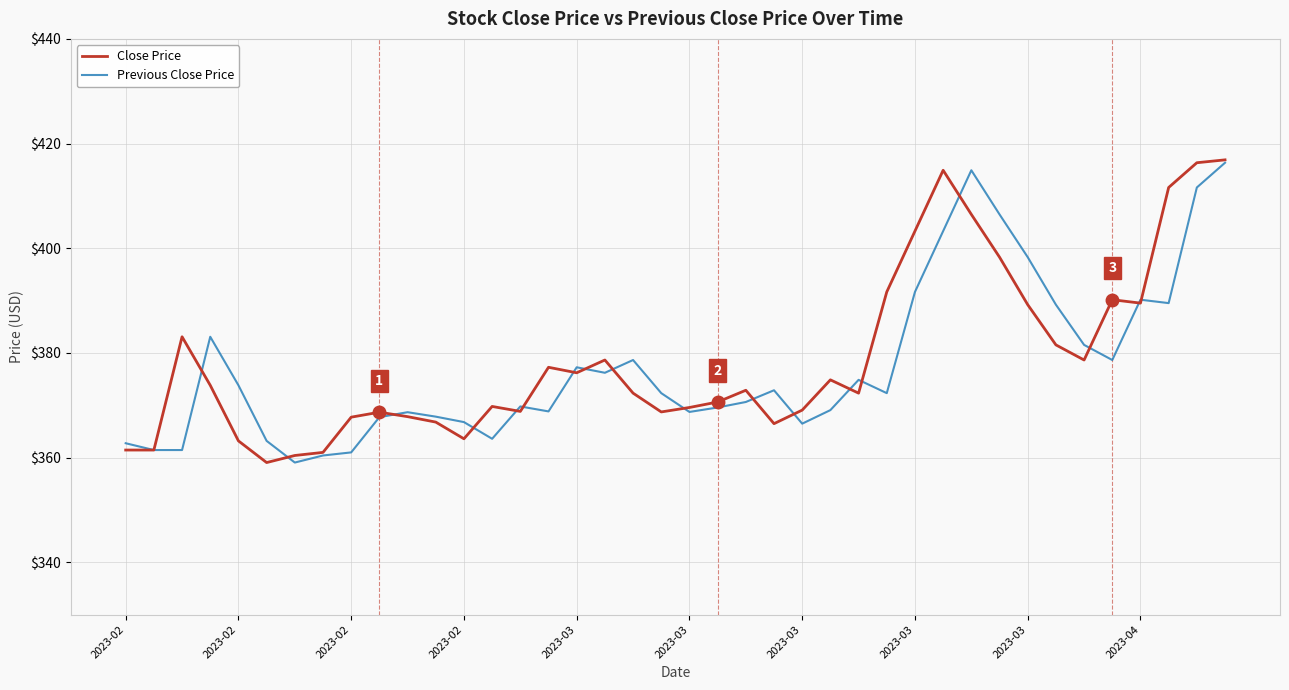

How many lines are shown in the chart?

2